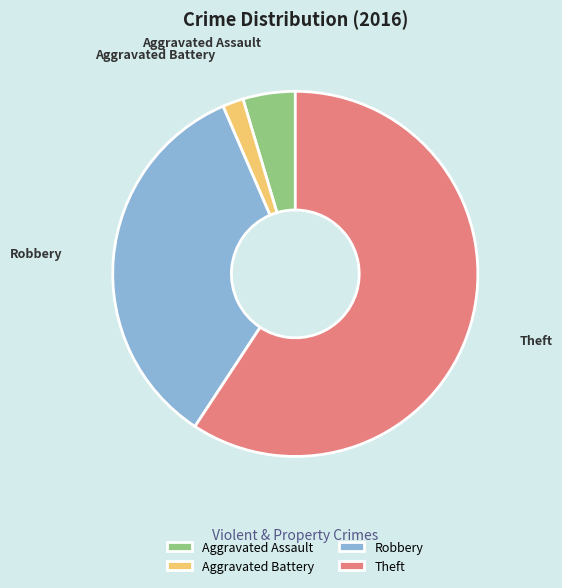

Rank the categories by value from lowest to highest.

Aggravated Battery, Aggravated Assault, Robbery, Theft